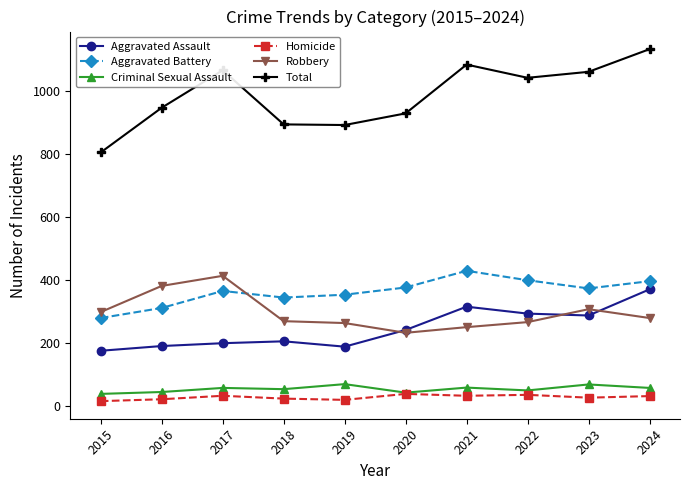

Where is the first local maximum for Total?

2017